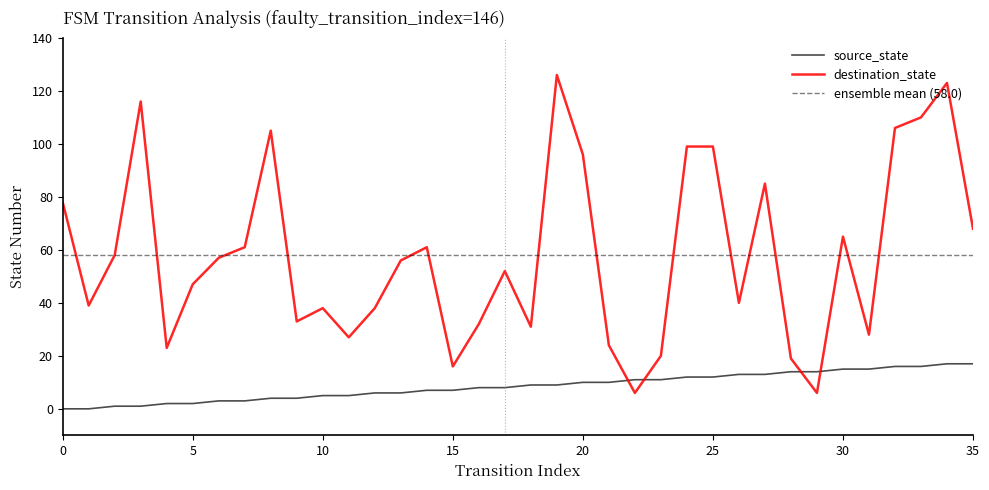

True or false: destination_state has a value of 68 at 35.

True